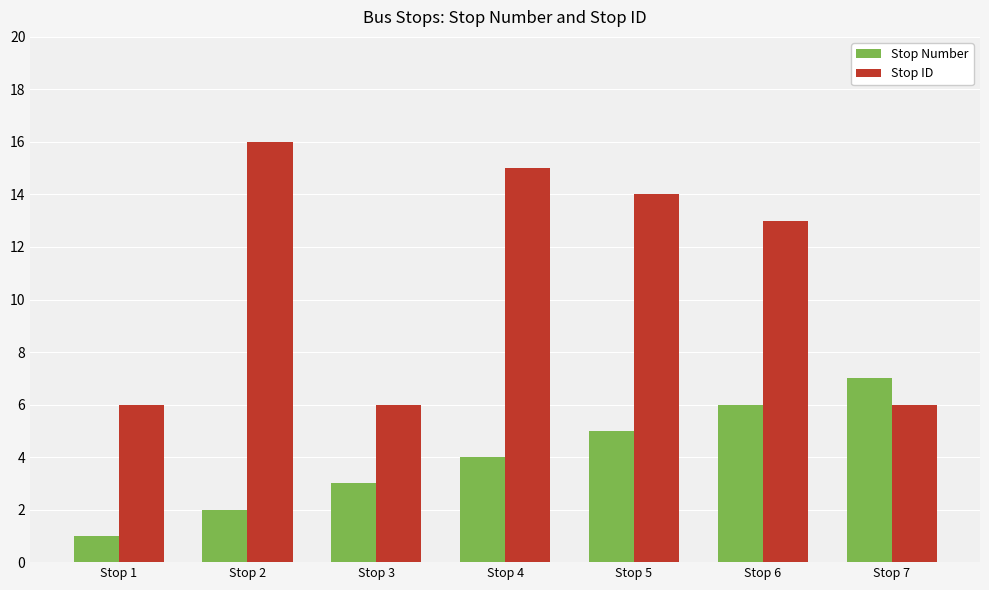

What value does the Stop Number series have at Stop 5?

5